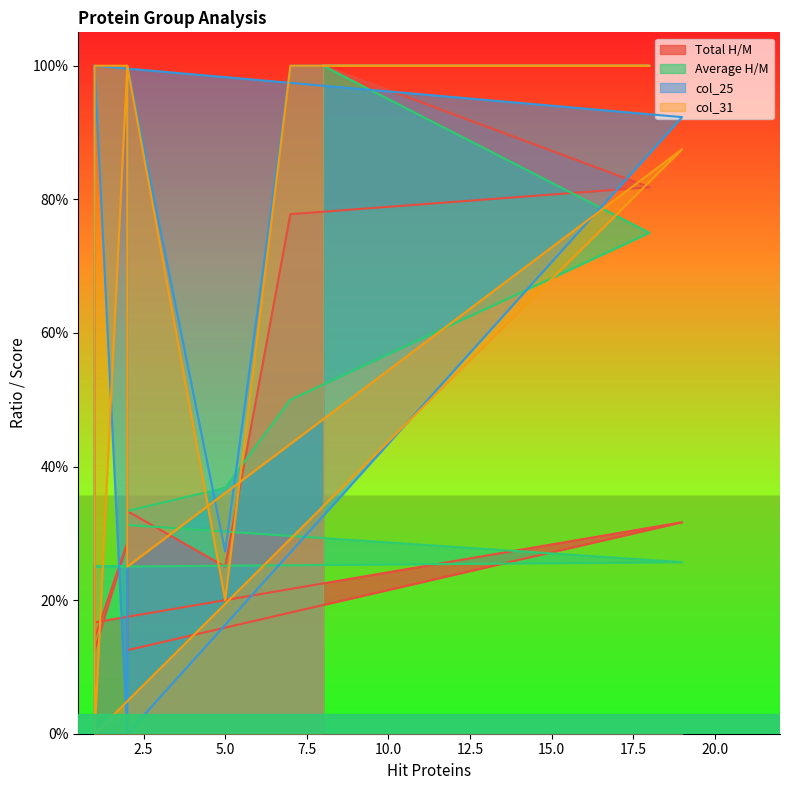

List the series in order of their peak value, highest first.

Total H/M, Average H/M, col_25, col_31